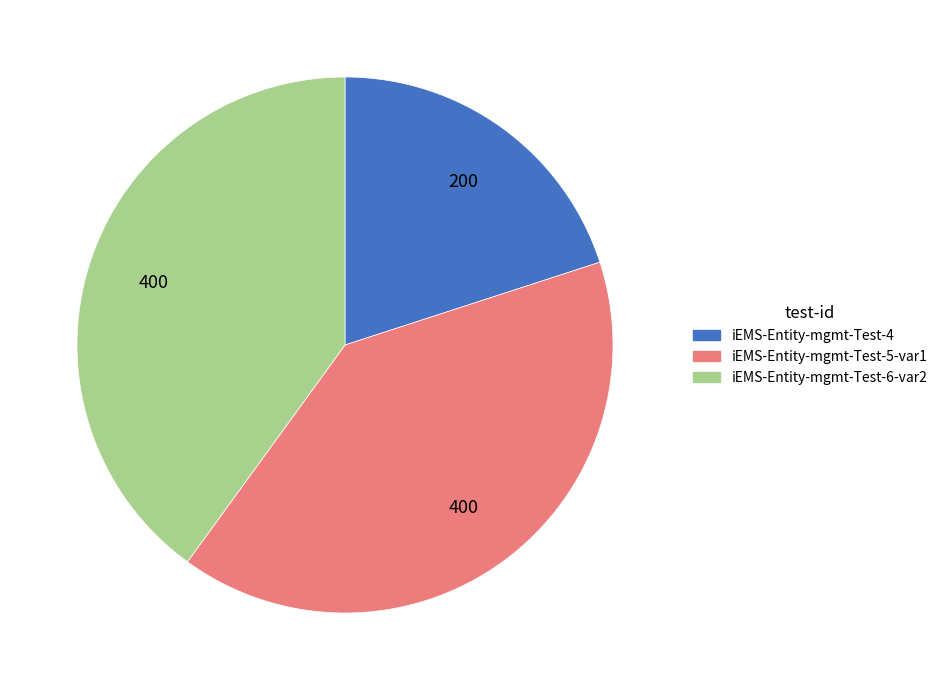

What is the smallest slice in the pie chart?

iEMS-Entity-mgmt-Test-4